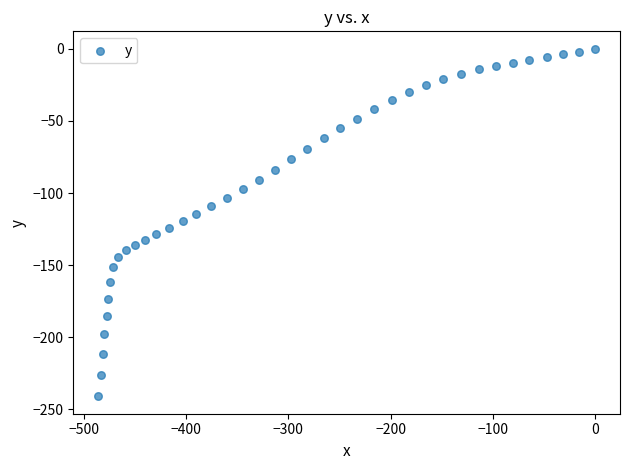

What is the range of X values (max minus min)?

485.8